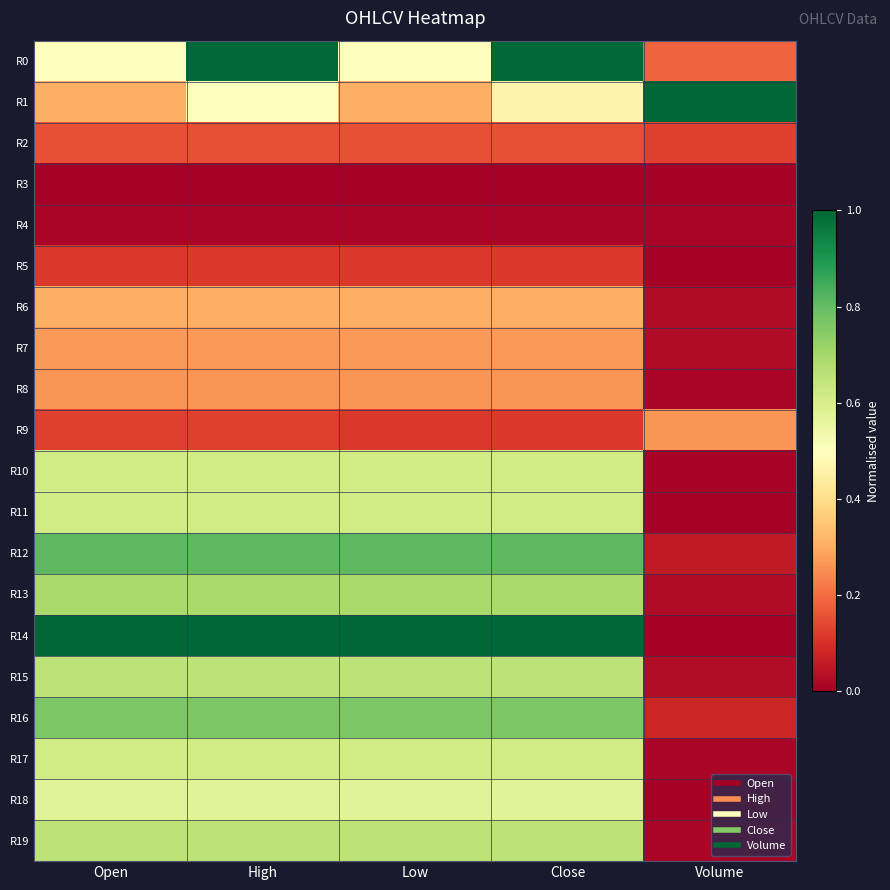

List the series in order of their peak value, highest first.

R1, R14, R0, R12, R16, R13, R19, R15, R11, R17, R10, R18, R6, R7, R9, R8, R2, R5, R4, R3